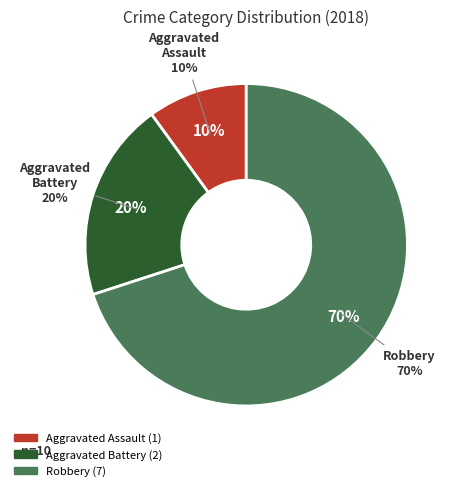

What percentage is NOT represented by Aggravated Assault?

90.0%